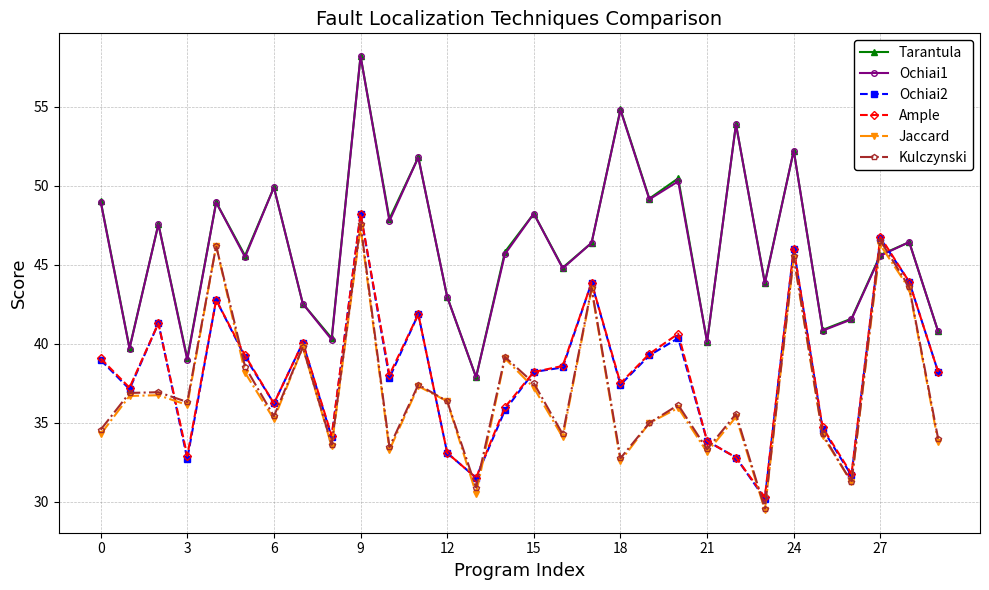

How many categories are shown in the chart?

30